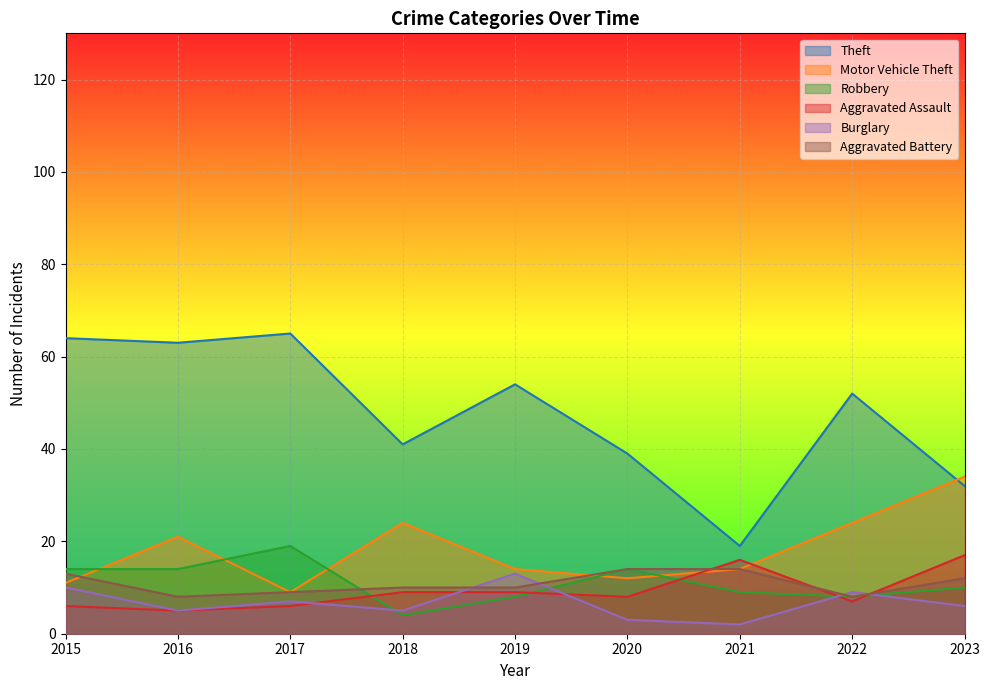

What is the sum of the Theft values at 2015 and 2018?

105